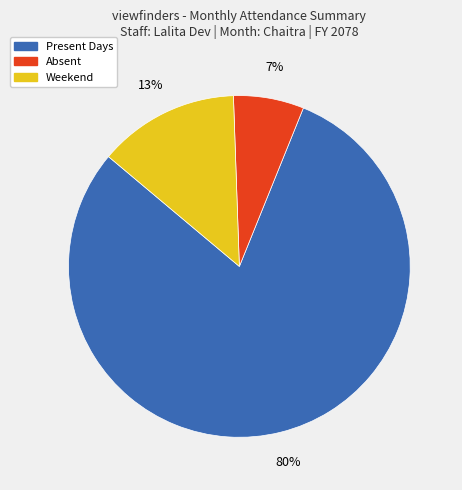

True or false: Present Days accounts for 80% of the total.

True